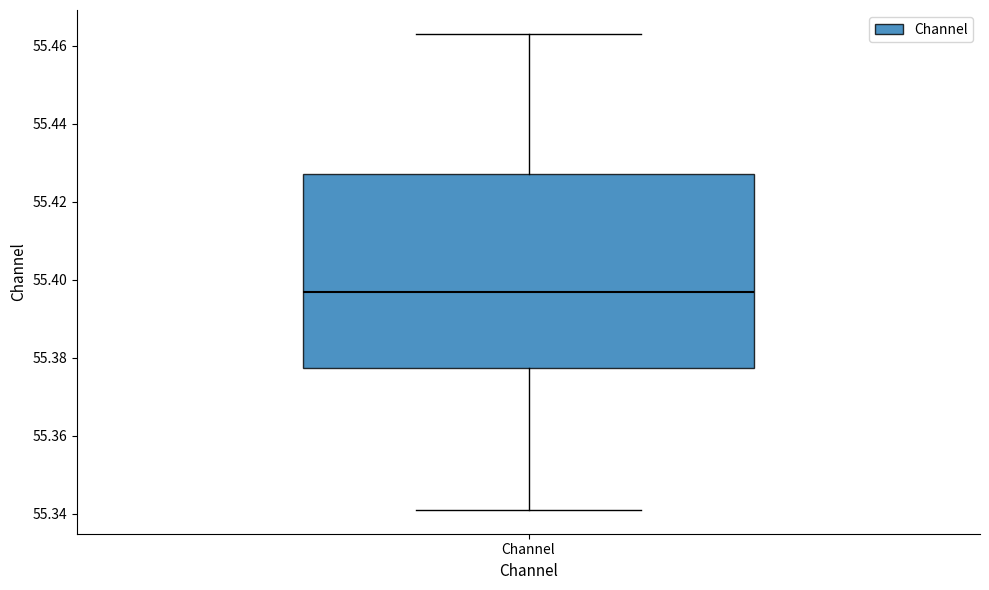

Transcribe this box plot: give where the median line is, the range the box spans, and where the two whiskers end, as read against the y-axis. The values are not printed on the chart, so give them approximately, as read against the axis.

median 55.396, box 55.378 to 55.428, whiskers 55.340 to 55.464